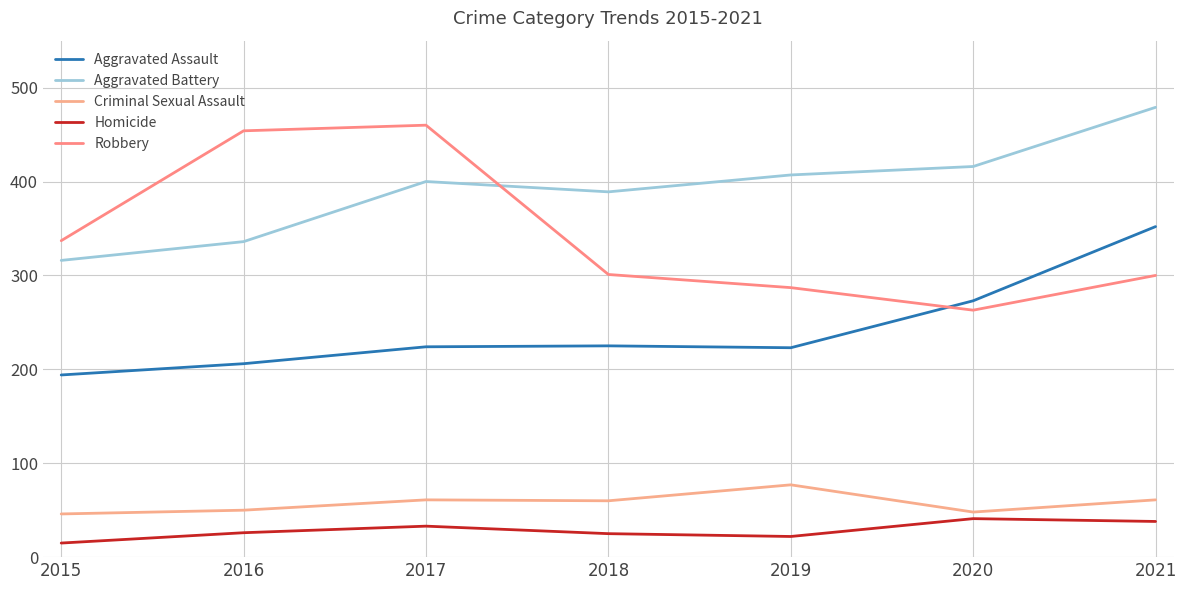

Rank the categories by Aggravated Assault value from highest to lowest.

2021, 2020, 2018, 2017, 2019, 2016, 2015